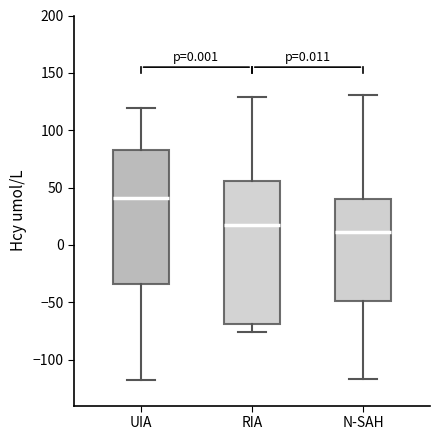

Which box has the highest median line?

UIA